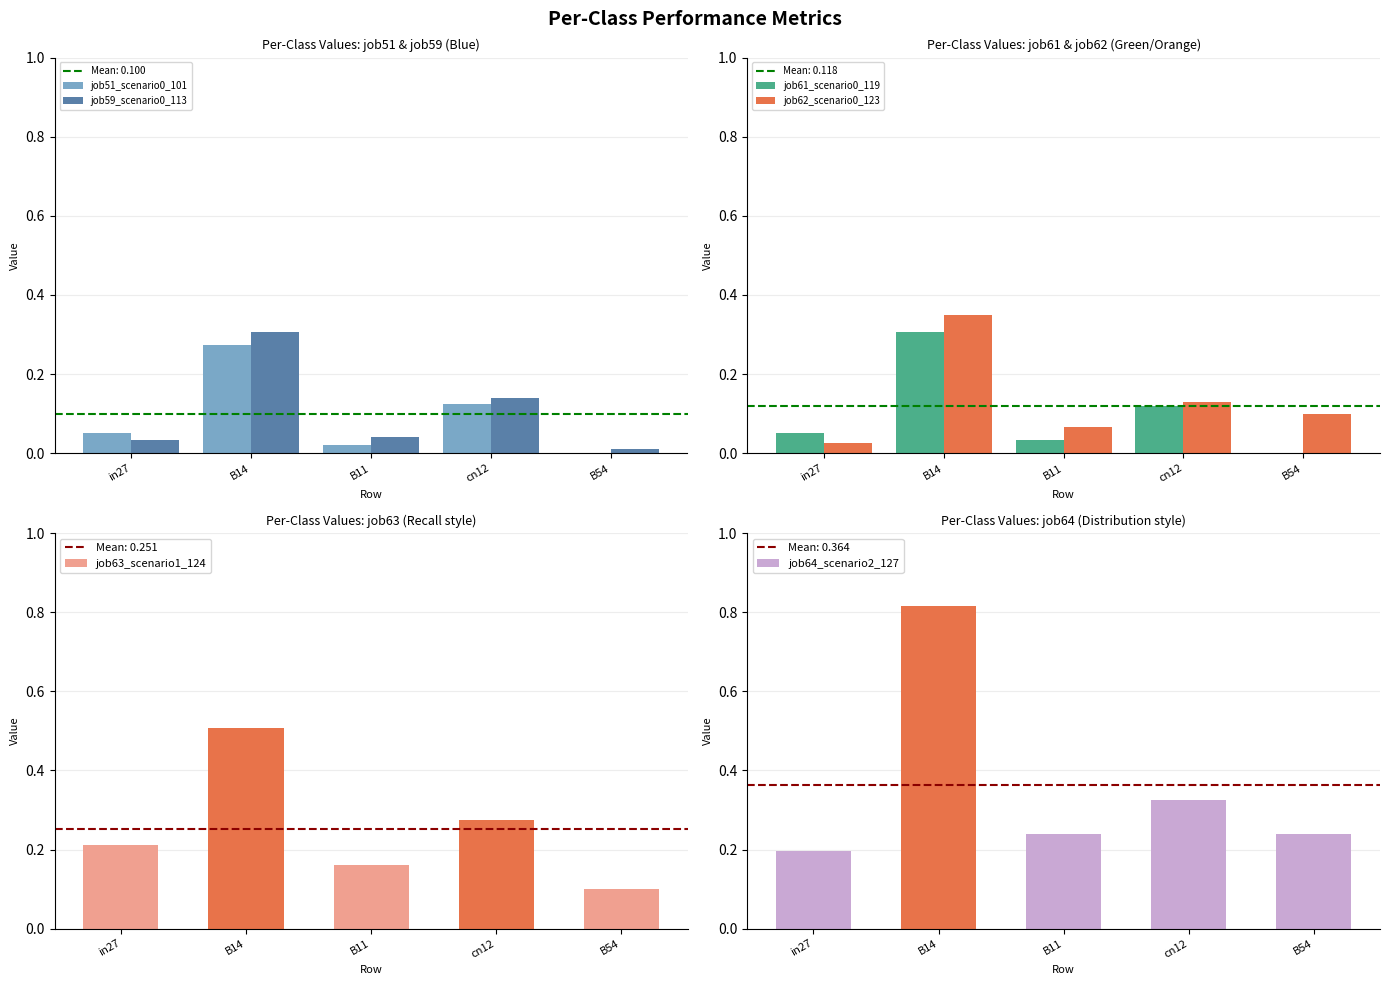

Reading right to left, list all the values displayed in this chart.

job51_scenario0_101: 0.0	0.1	0.0	0.3	0.0
job59_scenario0_113: 0.0	0.1	0.0	0.3	0.0
job61_scenario0_119: 0.0	0.1	0.0	0.3	0.0
job62_scenario0_123: 0.1	0.1	0.1	0.3	0.0
job63_scenario1_124: 0.1	0.3	0.2	0.5	0.2
job64_scenario2_127: 0.2	0.3	0.2	0.8	0.2